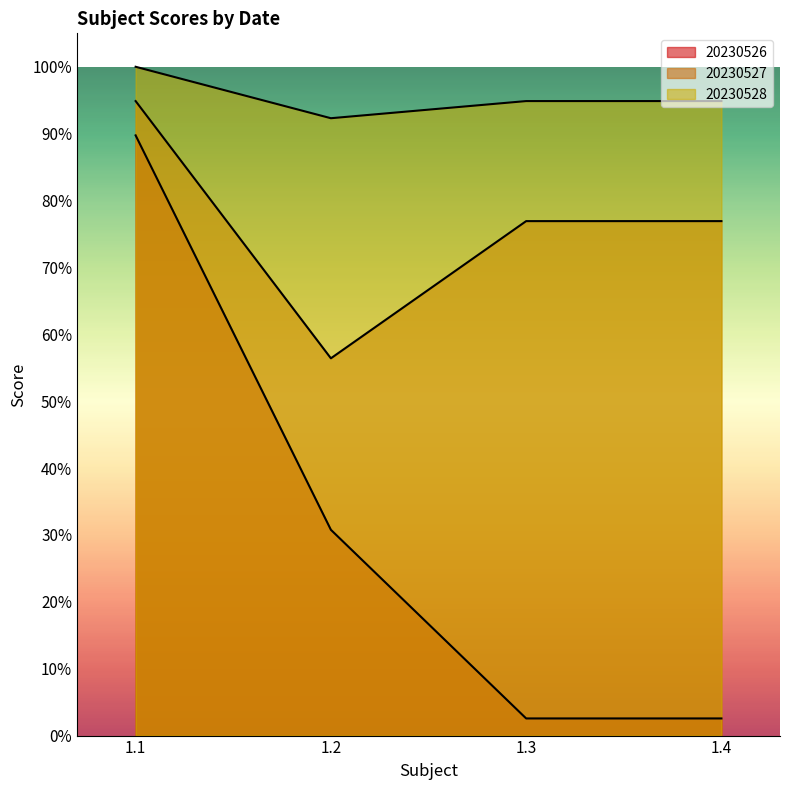

Reading right to left, list all the values displayed in this chart.

20230526: 1.4=0.0	1.3=0.0	1.2=0.3	1.1=0.9
20230527: 1.4=0.8	1.3=0.8	1.2=0.6	1.1=0.9
20230528: 1.4=0.9	1.3=0.9	1.2=0.9	1.1=1.0